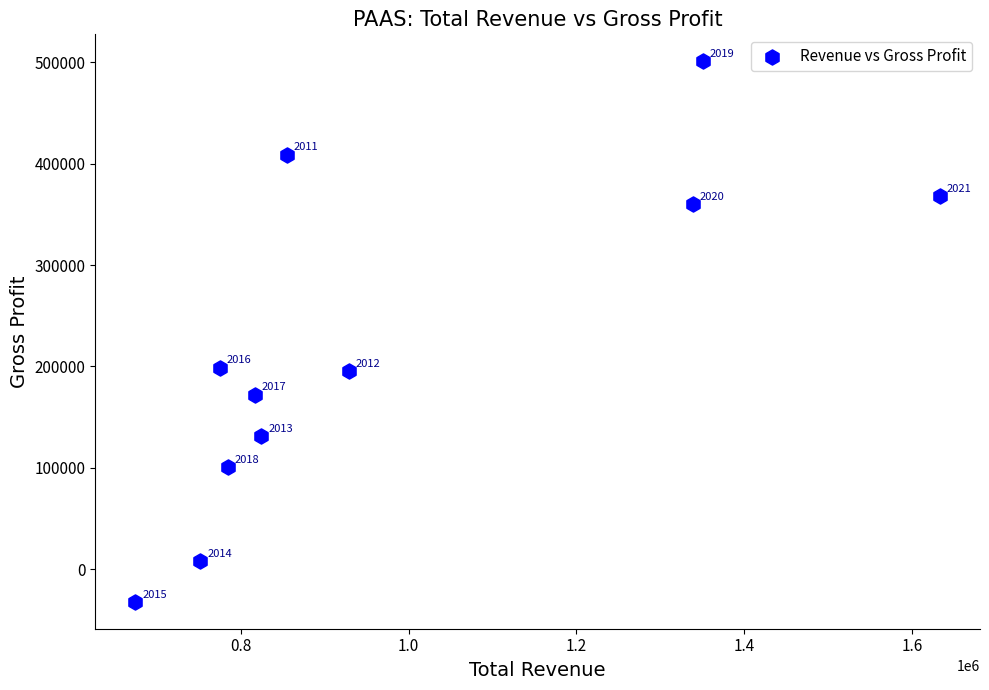

What Y value in the scatter plot is closest to 234450?

198900